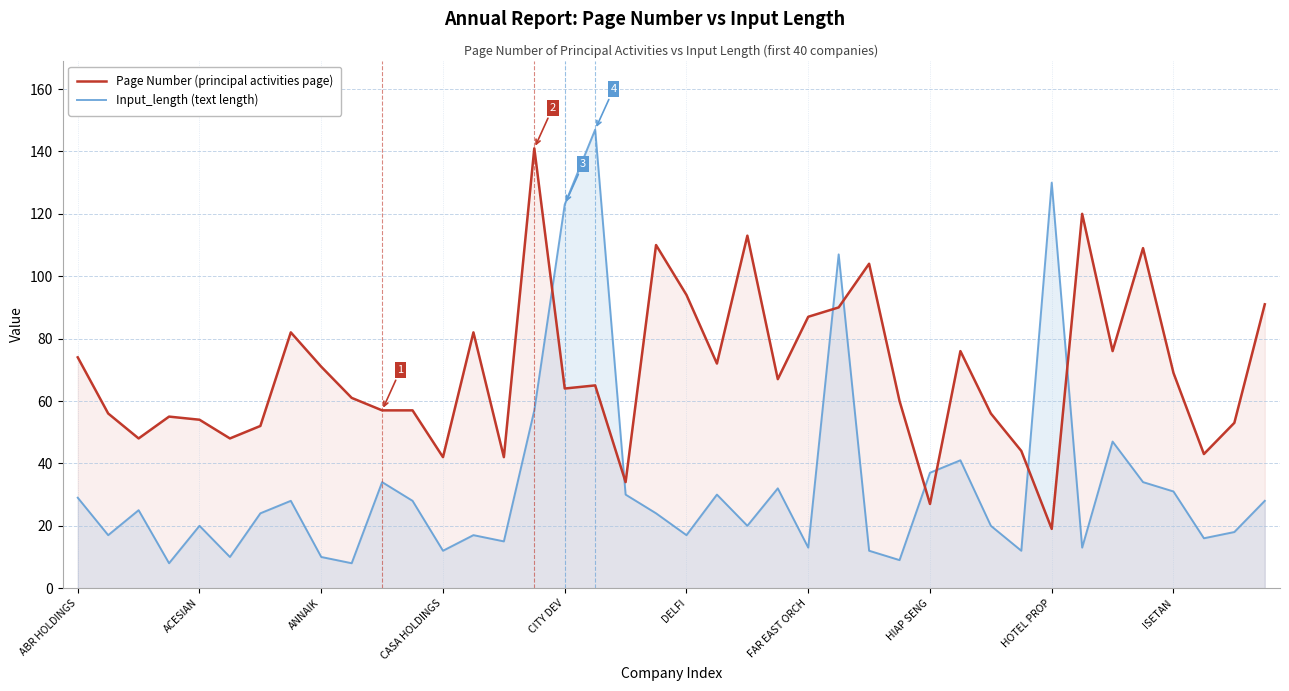

Reading left to right, list all the values displayed in this chart.

Page Number (principal activities page): 74	56	48	55	54	48	52	82	71	61	57	57	42	82	42	141	64	65	34	110	94	72	113	67	87	90	104	60	27	76	56	44	19	120	76	109	69	43	53	91
Input_length (text length): 29	17	25	8	20	10	24	28	10	8	34	28	12	17	15	57	123	147	30	24	17	30	20	32	13	107	12	9	37	41	20	12	130	13	47	34	31	16	18	28